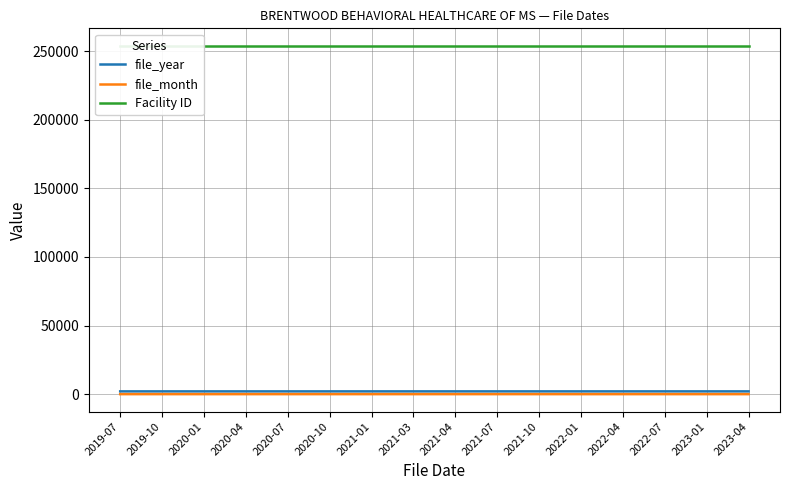

Reading right to left, transcribe all the data shown in this chart.

file_year: 2023	2023	2022	2022	2022	2021	2021	2021	2021	2021	2020	2020	2020	2020	2019	2019
file_month: 4	1	7	4	1	10	7	4	3	1	10	7	4	1	10	7
Facility ID: 254007	254007	254007	254007	254007	254007	254007	254007	254007	254007	254007	254007	254007	254007	254007	254007